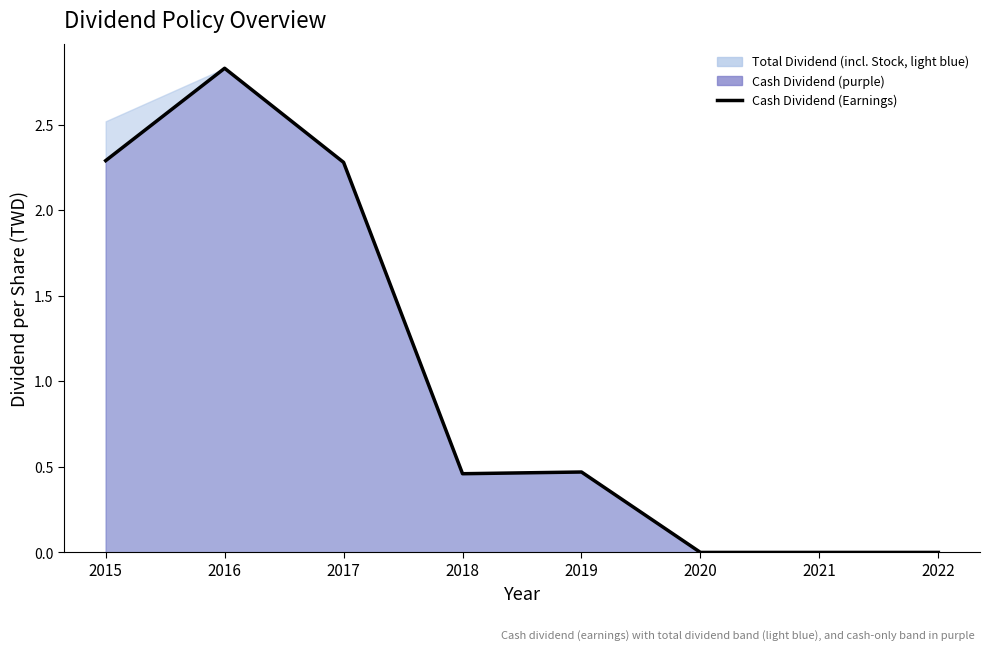

Reading left to right, list all the values displayed in this chart.

2.3	2.8	2.3	0.5	0.5	0.0	0.0	0.0